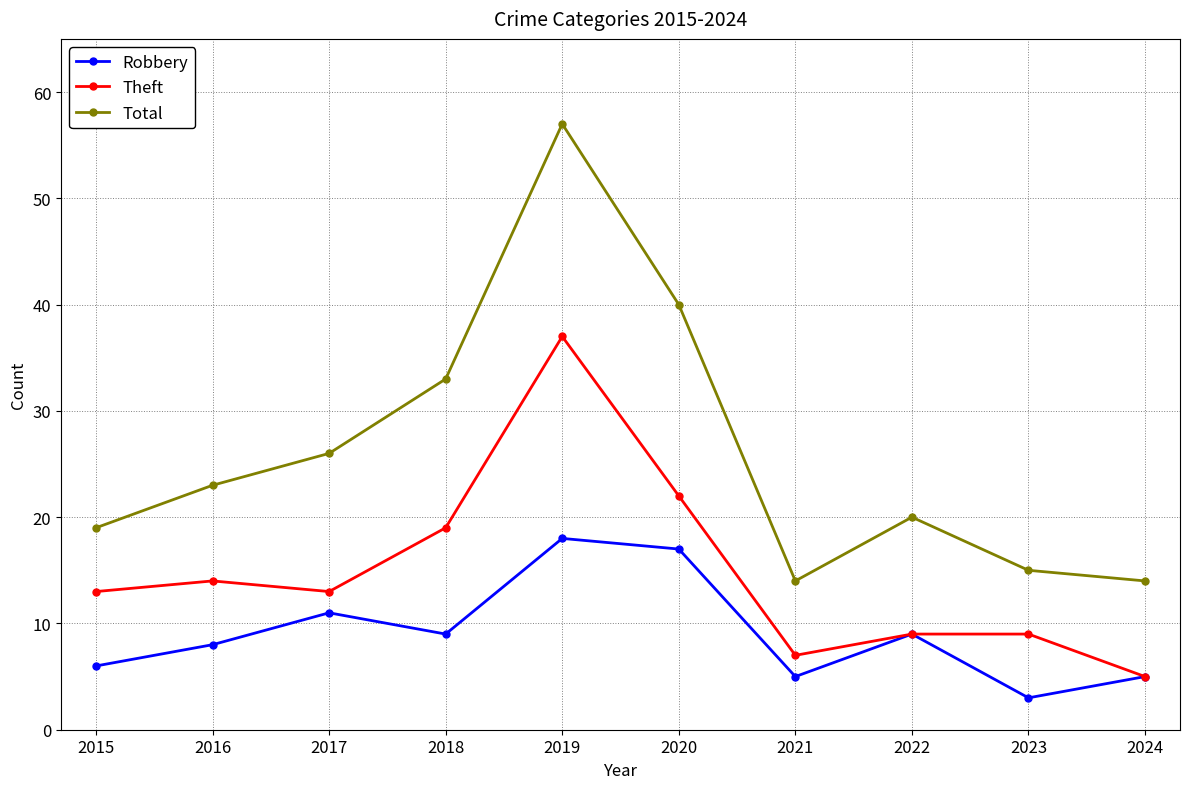

What is the sum of the Theft values at 2020 and 2019?

59